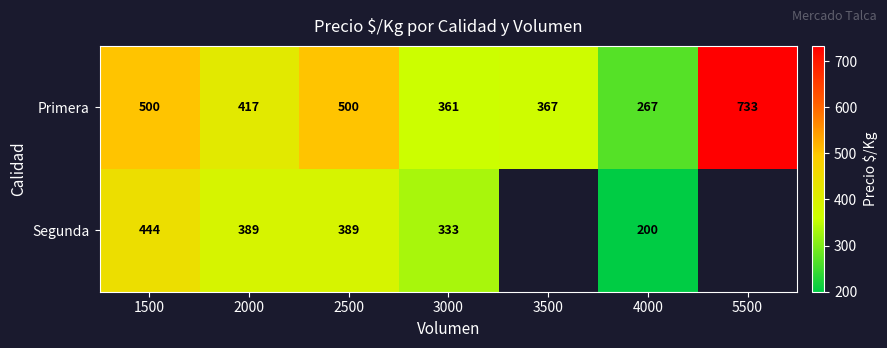

Between 2500 and 4000, which series saw the biggest shift?

Primera